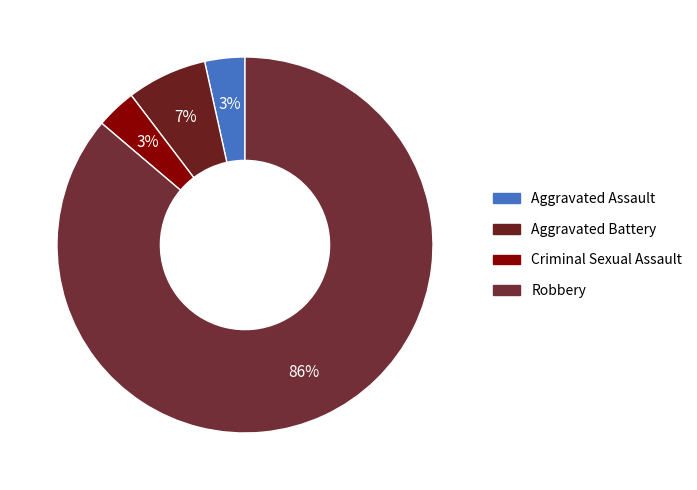

Is it true that Aggravated Assault is 3% of the pie?

True